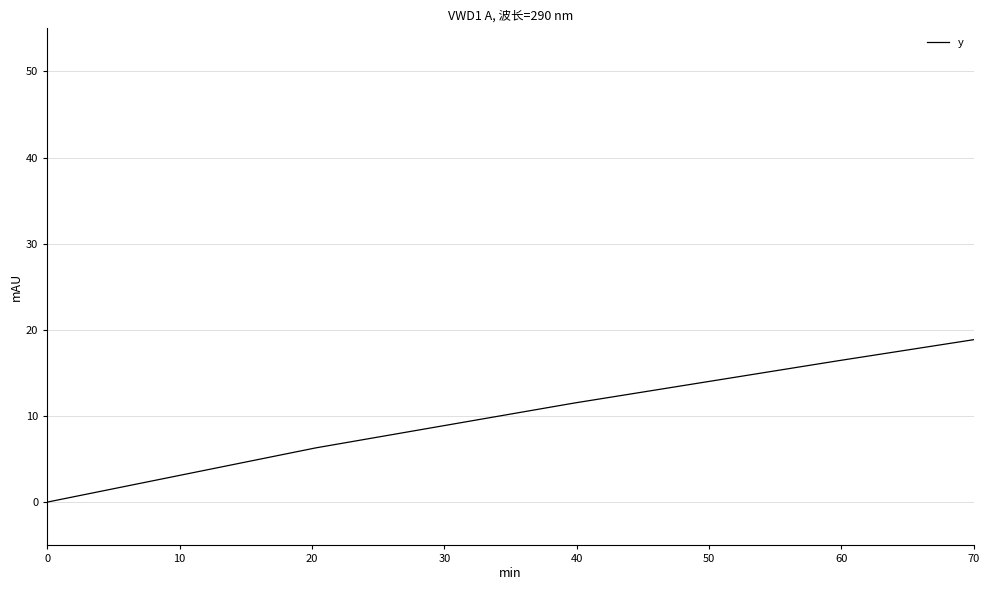

Does the chart display data point markers on the line(s)?

No